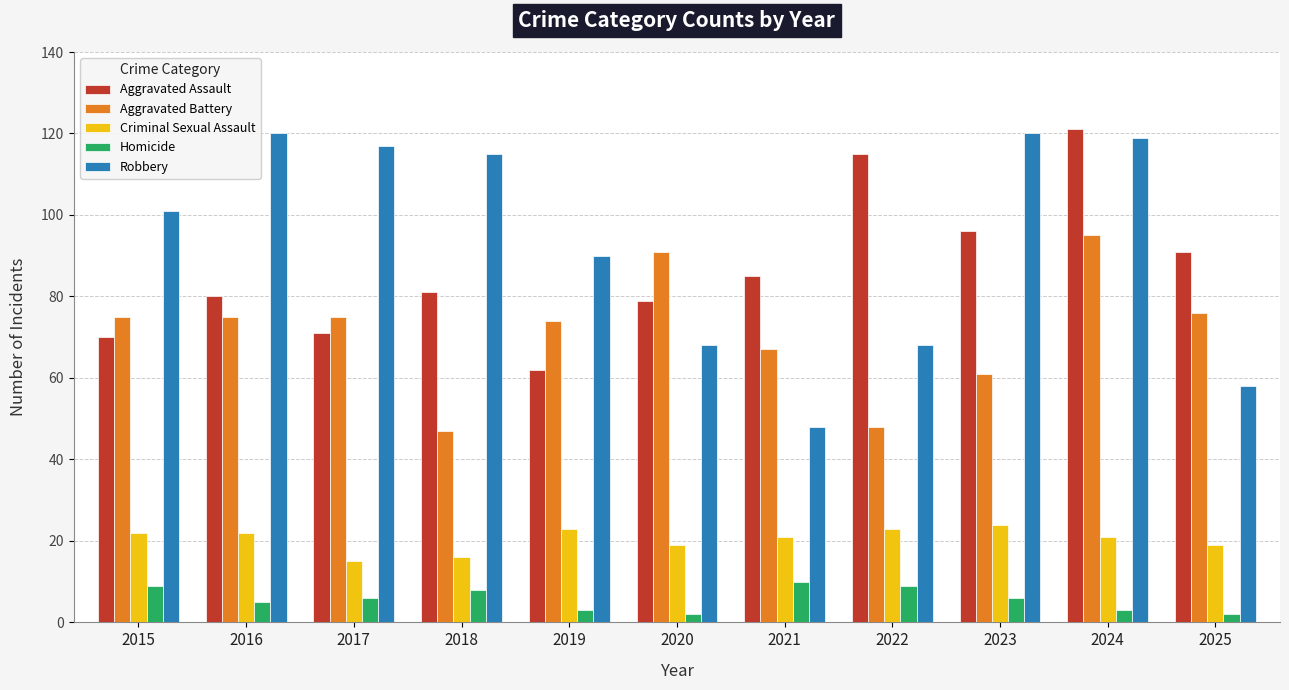

The value of Homicide at 2025 is 2. True or false?

True